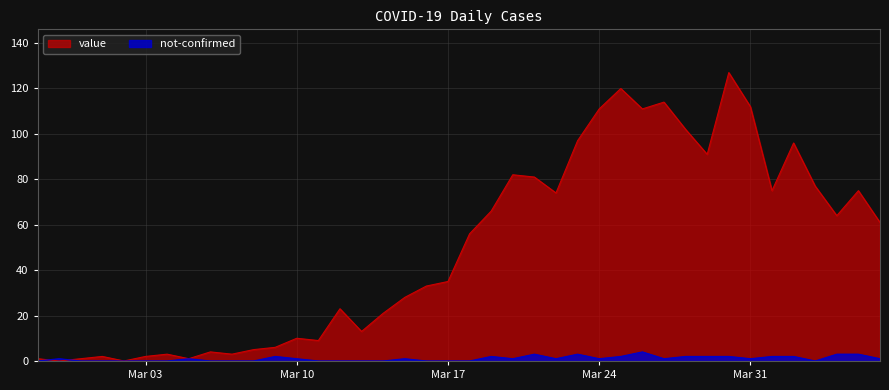

How many values in the value series are below 56?

20